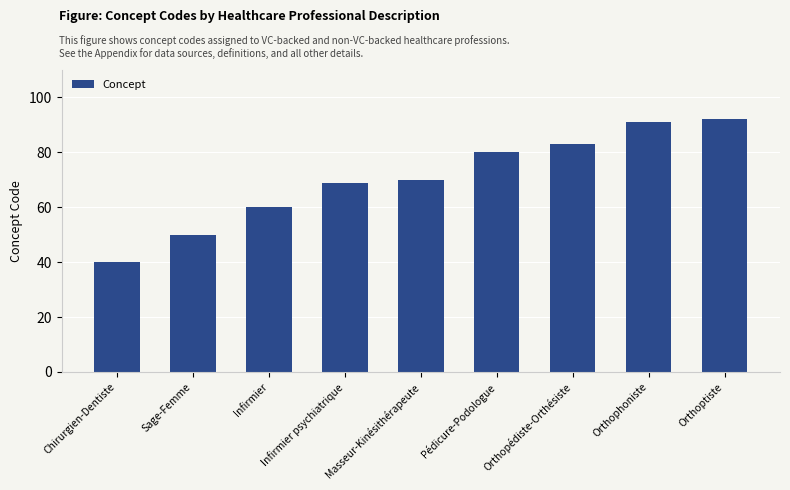

List the labels in order of value, largest first.

Orthoptiste, Orthophoniste, Orthopédiste-Orthésiste, Pédicure-Podologue, Masseur-Kinésithérapeute, Infirmier psychiatrique, Infirmier, Sage-Femme, Chirurgien-Dentiste